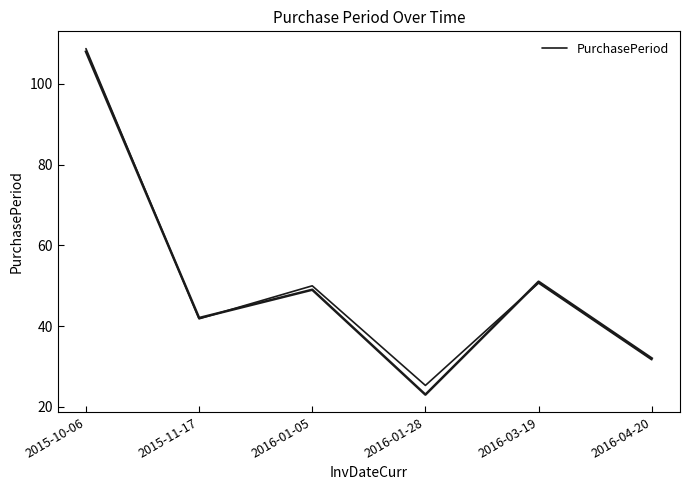

Reading left to right, transcribe all the data shown in this chart.

2015-10-06=108.7	2015-11-17=41.8	2016-01-05=50.0	2016-01-28=25.3	2016-03-19=50.6	2016-04-20=31.6